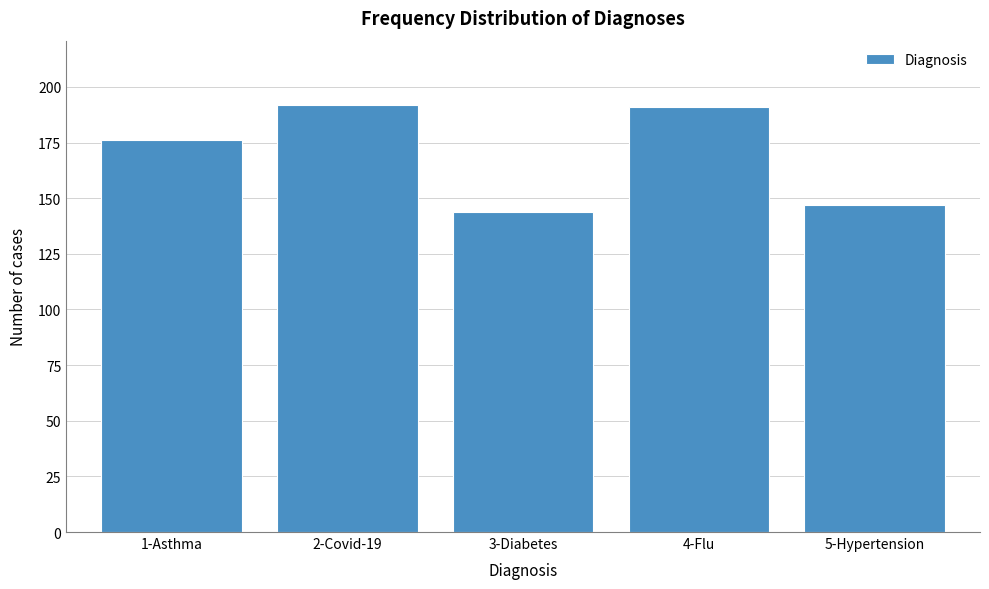

Reading left to right, what are all the values shown in this chart?

176	192	144	191	147